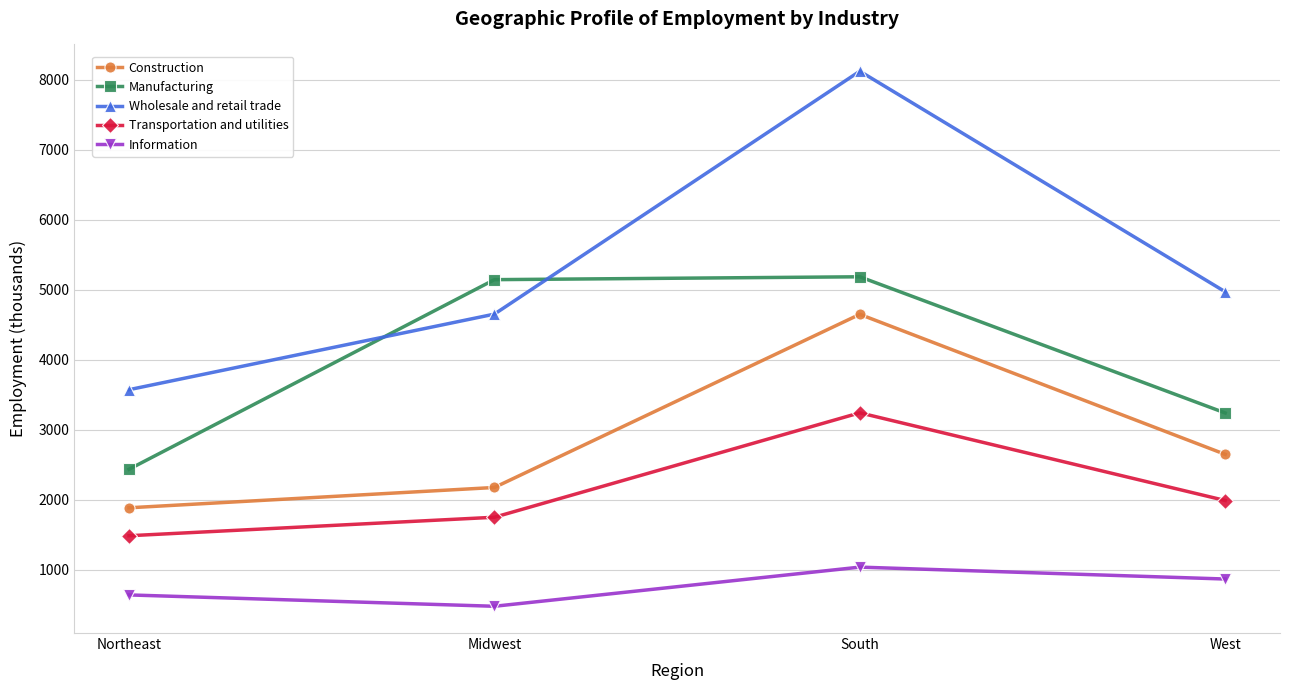

What is the total value across all series at West?

13728